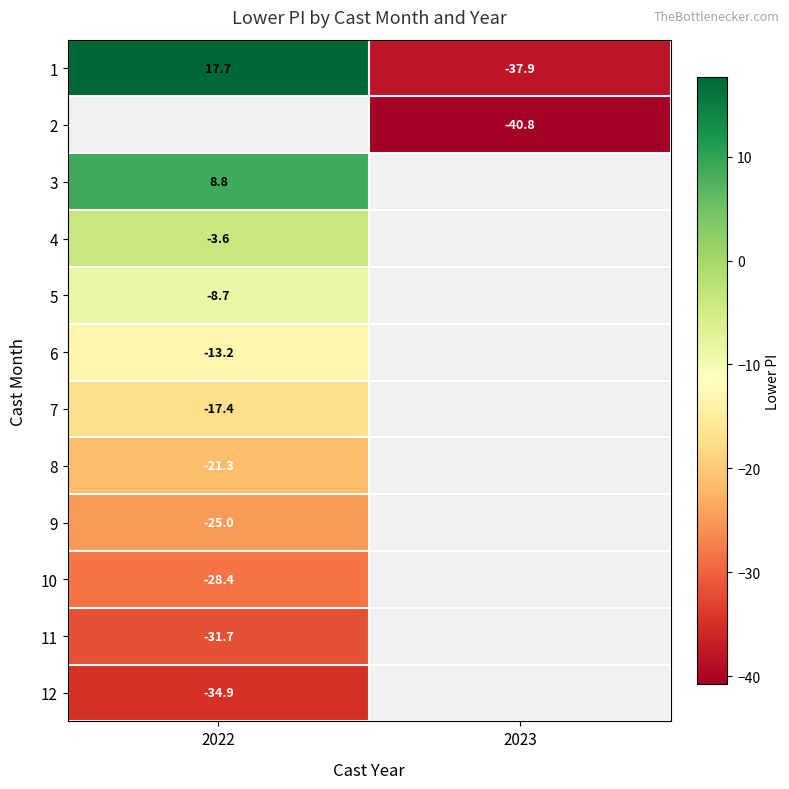

Is the value of 5 at 2022 greater than the value of 11 at 2023?

No